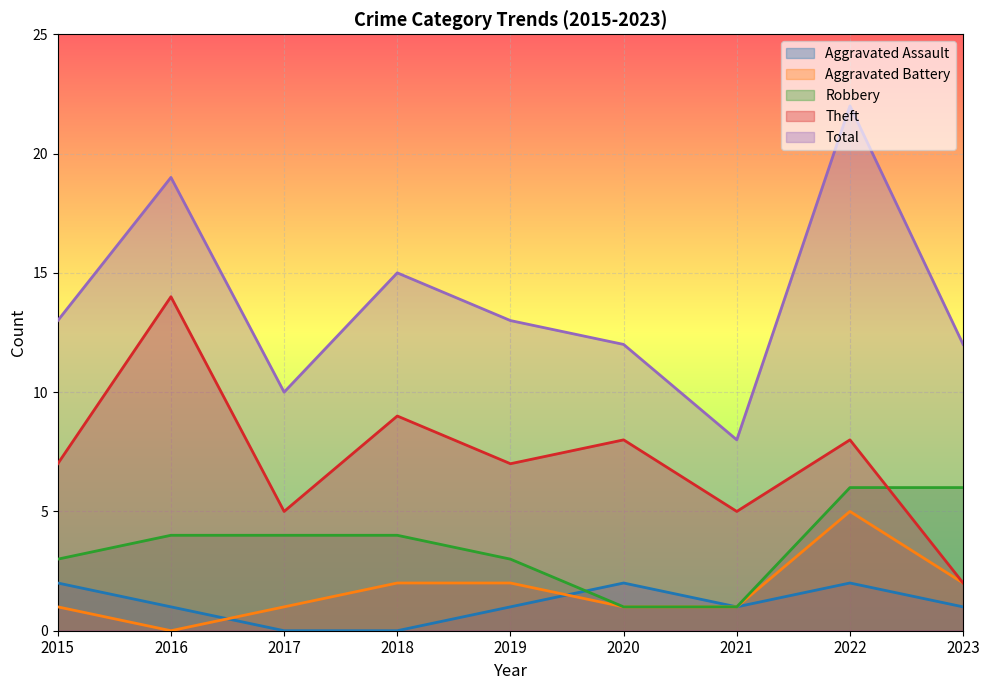

What is the average value of the Aggravated Battery series?

2